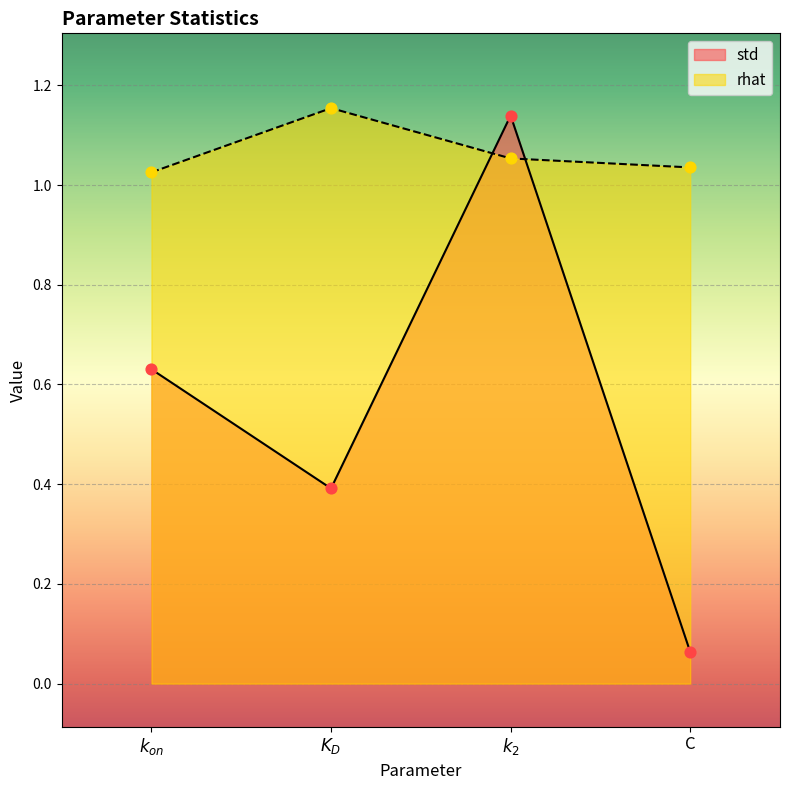

What are all the series names shown in the legend?

std, rhat